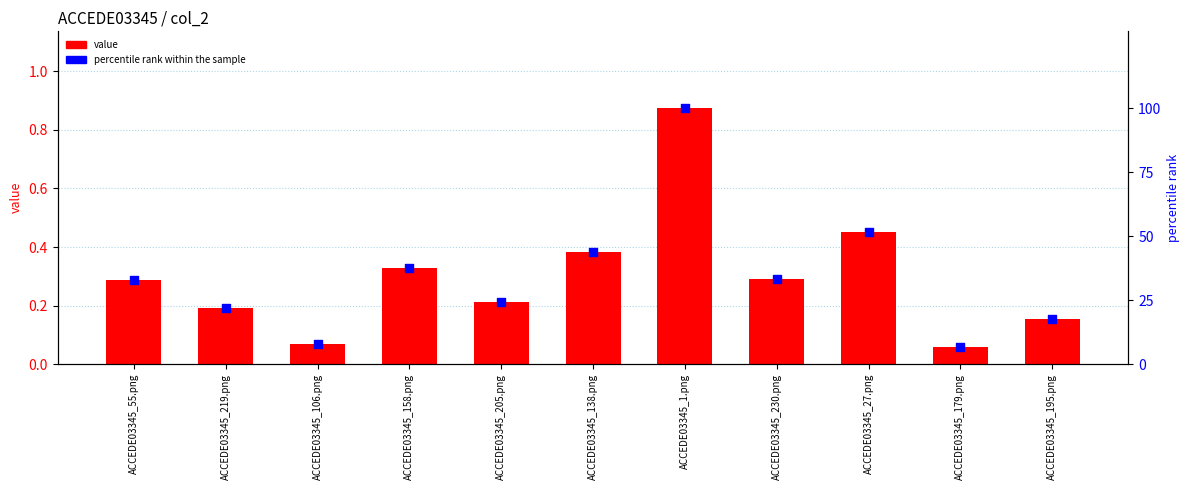

Which series reaches the maximum Y coordinate?

percentile rank within the sample